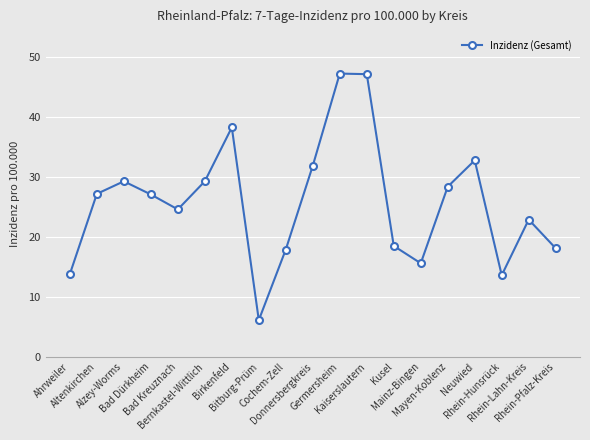

What is the value of the 3rd point from the left?

29.3